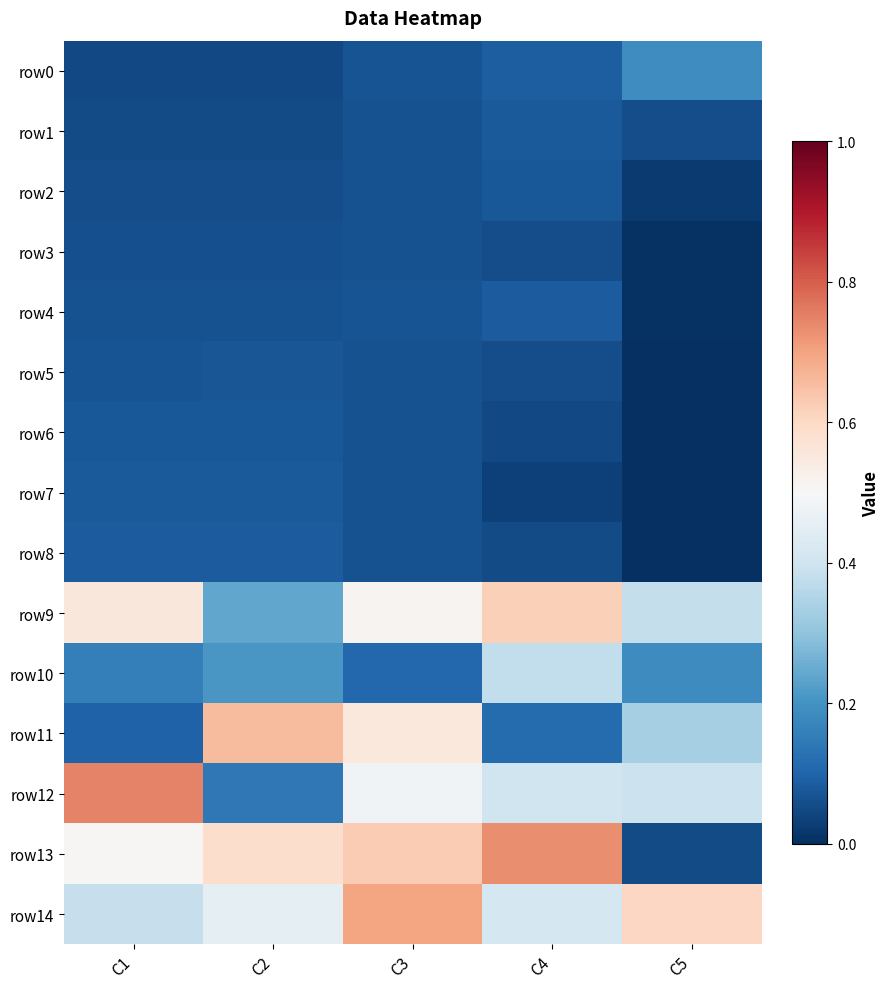

Reading left to right, what are all the values shown in this chart?

row0: C1=0.0	C2=0.0	C3=0.1	C4=0.1	C5=0.2
row1: C1=0.1	C2=0.1	C3=0.1	C4=0.1	C5=0.1
row2: C1=0.1	C2=0.1	C3=0.1	C4=0.1	C5=0.0
row3: C1=0.1	C2=0.1	C3=0.1	C4=0.1	C5=0.0
row4: C1=0.1	C2=0.1	C3=0.1	C4=0.1	C5=0.0
row5: C1=0.1	C2=0.1	C3=0.1	C4=0.1	C5=0.0
row6: C1=0.1	C2=0.1	C3=0.1	C4=0.0	C5=0.0
row7: C1=0.1	C2=0.1	C3=0.1	C4=0.0	C5=0.0
row8: C1=0.1	C2=0.1	C3=0.1	C4=0.1	C5=0.0
row9: C1=0.6	C2=0.2	C3=0.5	C4=0.6	C5=0.4
row10: C1=0.2	C2=0.2	C3=0.1	C4=0.4	C5=0.2
row11: C1=0.1	C2=0.7	C3=0.6	C4=0.1	C5=0.3
row12: C1=0.7	C2=0.1	C3=0.5	C4=0.4	C5=0.4
row13: C1=0.5	C2=0.6	C3=0.6	C4=0.7	C5=0.1
row14: C1=0.4	C2=0.5	C3=0.7	C4=0.4	C5=0.6